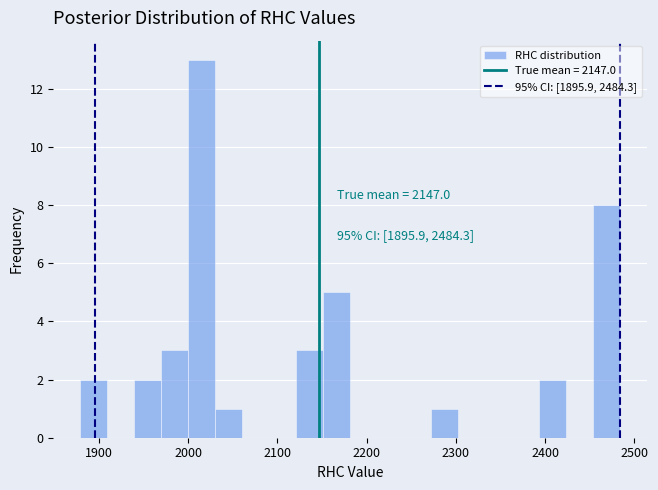

Around what value on the x-axis is the tallest bar? Give the approximate position of its centre, as read against the axis.

2020